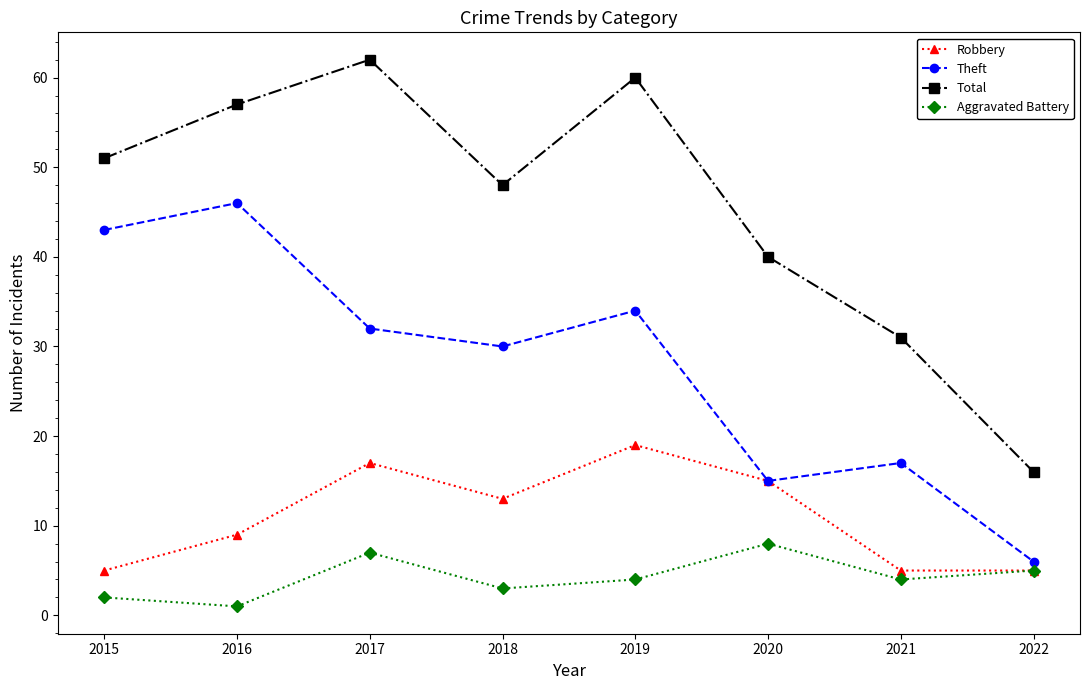

How many interior local valleys does the Theft series have?

2